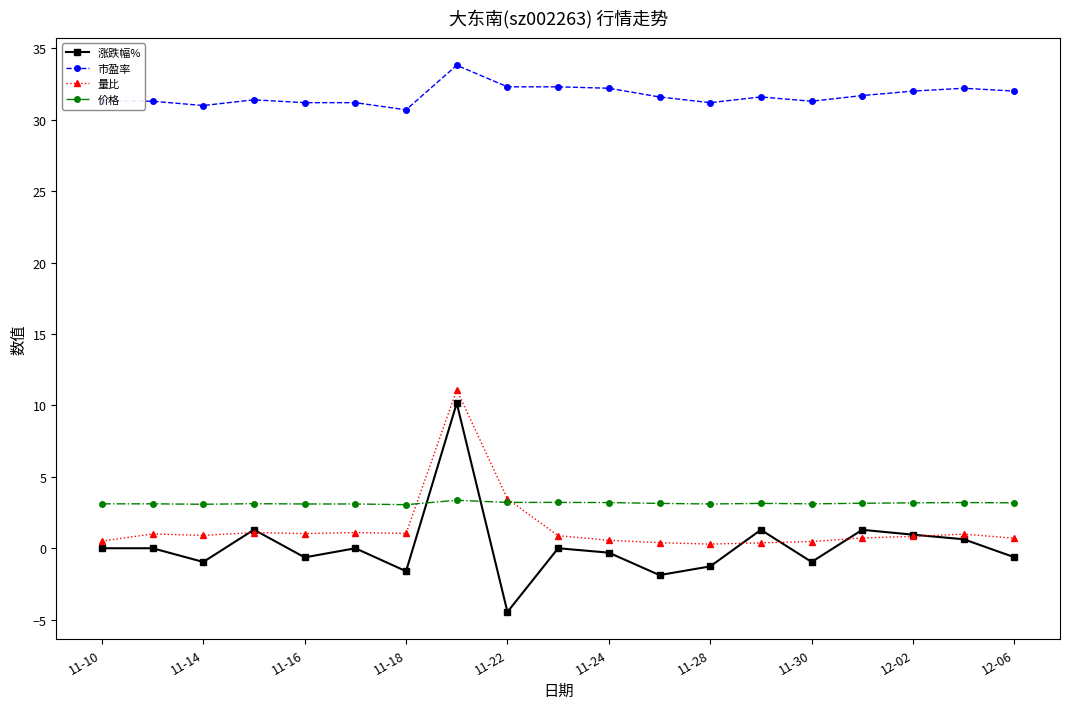

How many categories are shown in the chart?

19